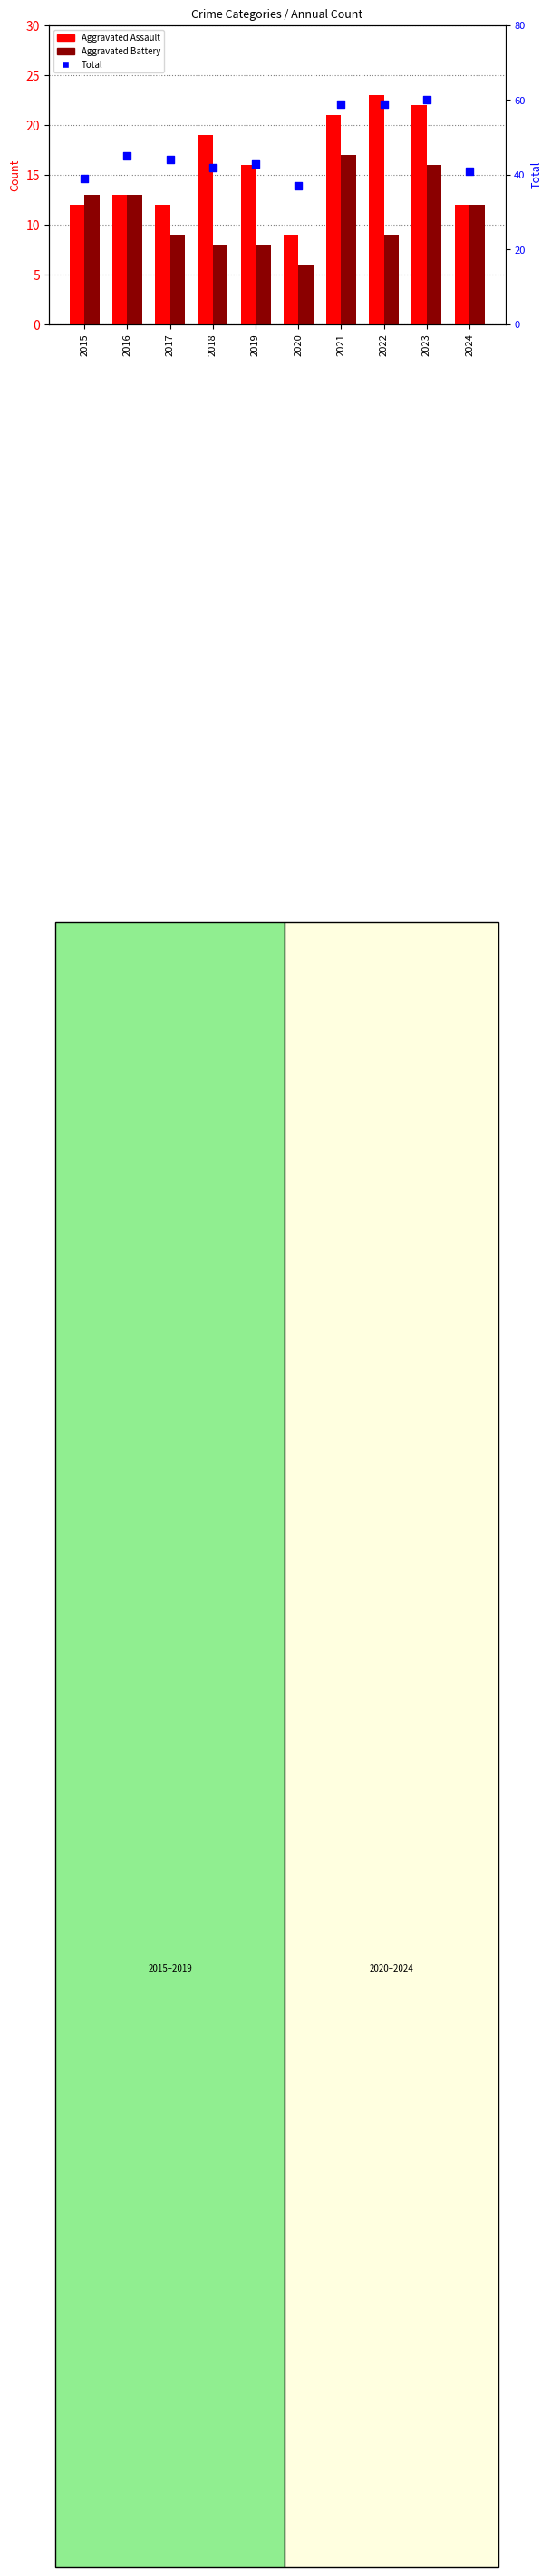

What is the total value across all series at 2015?

64